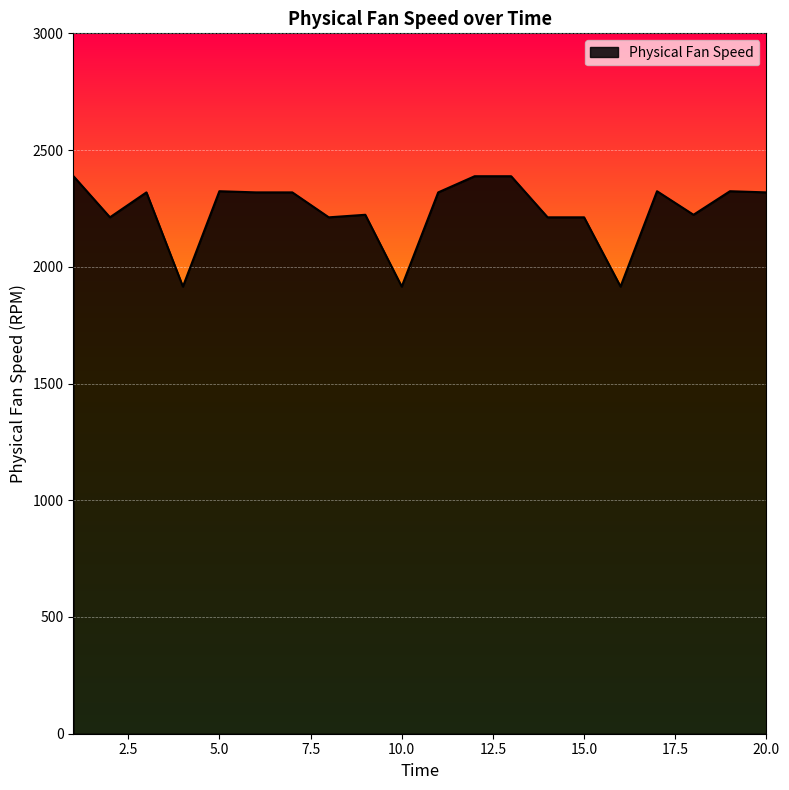

How many values are below 2318?

9